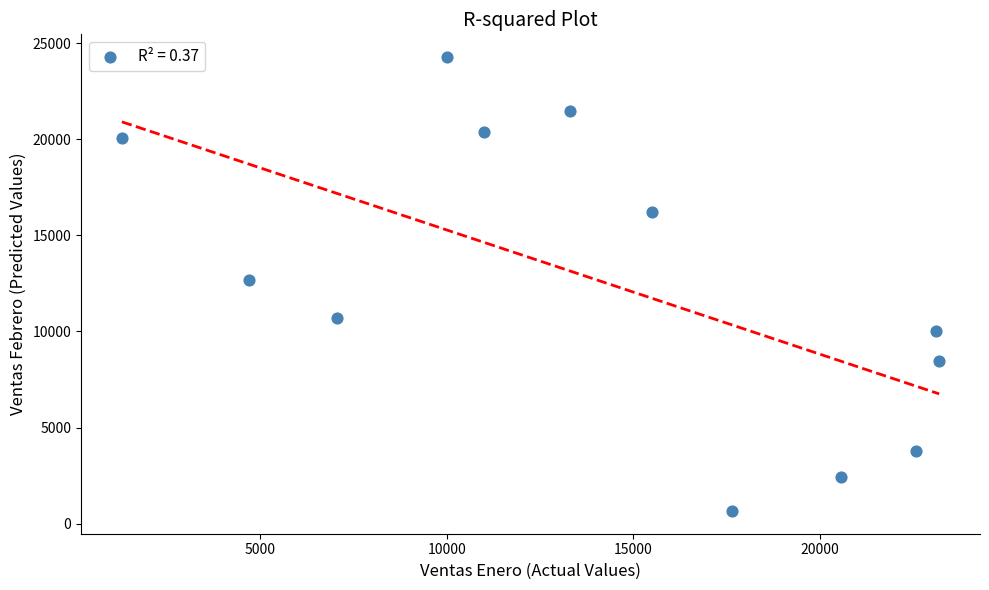

What is the average X value?

14166